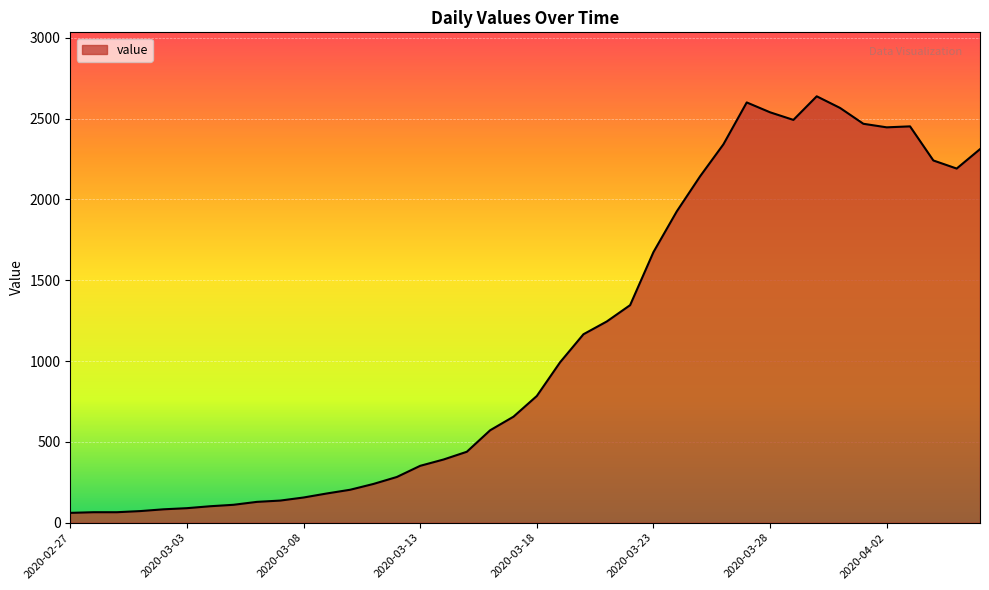

What is the maximum value shown in the chart?

2638